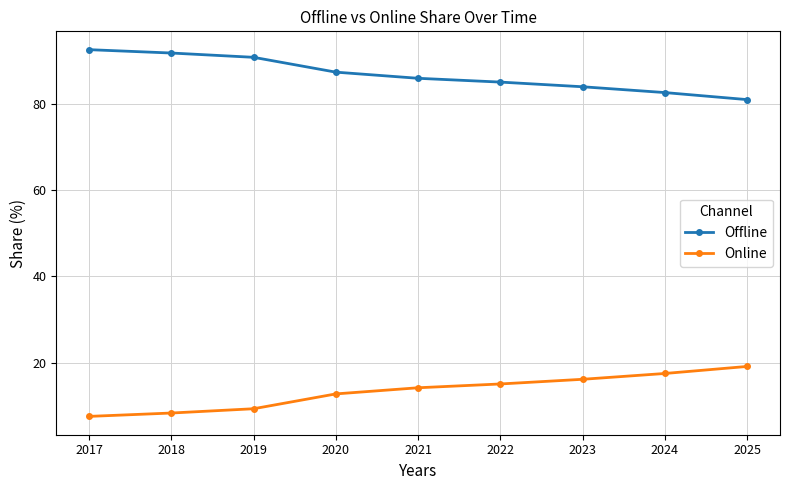

Reading left to right, extract all data points from this chart.

Offline: 2017=92.5	2018=91.7	2019=90.7	2020=87.3	2021=85.8	2022=85.0	2023=83.9	2024=82.5	2025=80.9
Online: 2017=7.5	2018=8.3	2019=9.3	2020=12.7	2021=14.2	2022=15.0	2023=16.1	2024=17.5	2025=19.1